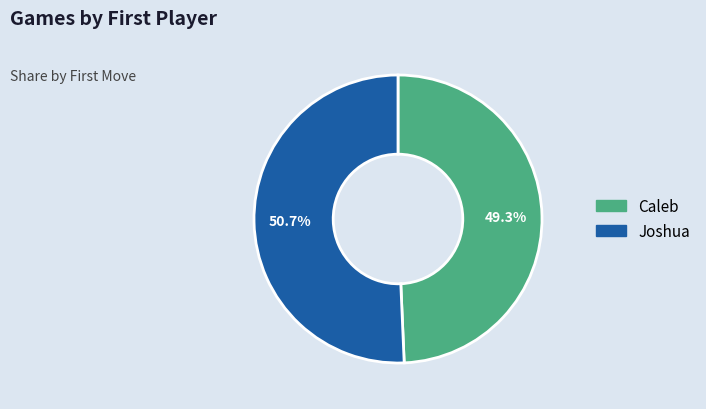

To the nearest percent, what is the average slice percentage?

50%